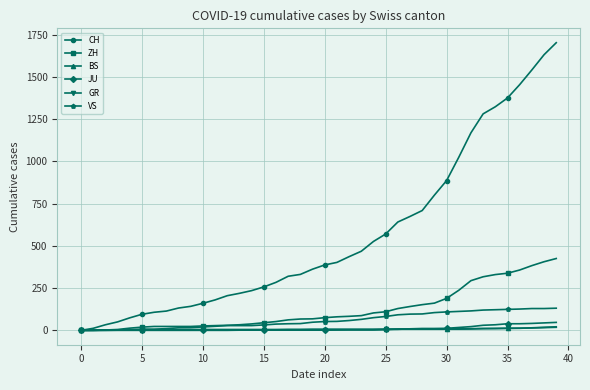

At how many categories does at least one series exceed 966?

9